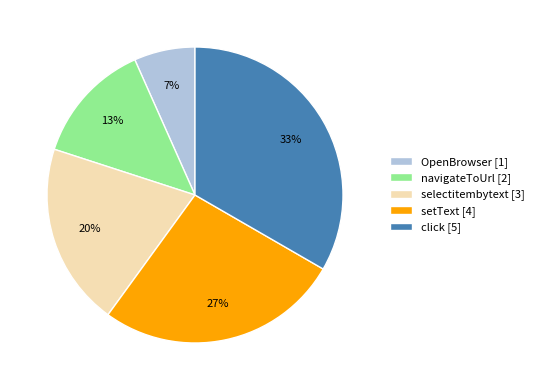

To the nearest percent, what is the average slice percentage?

20%